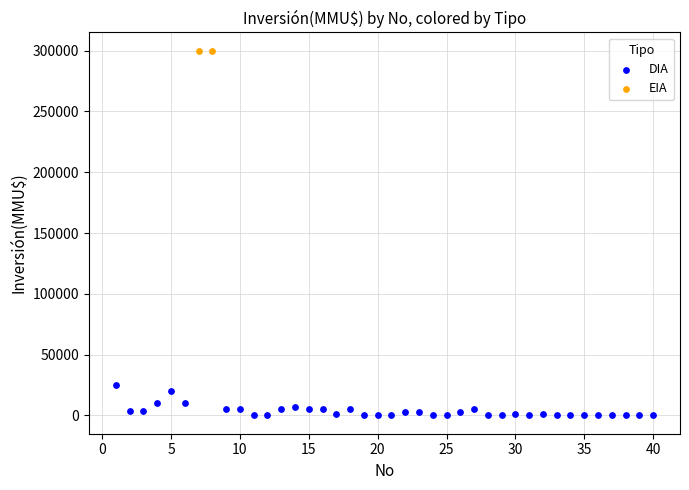

What are all the series names shown in the legend?

DIA, EIA